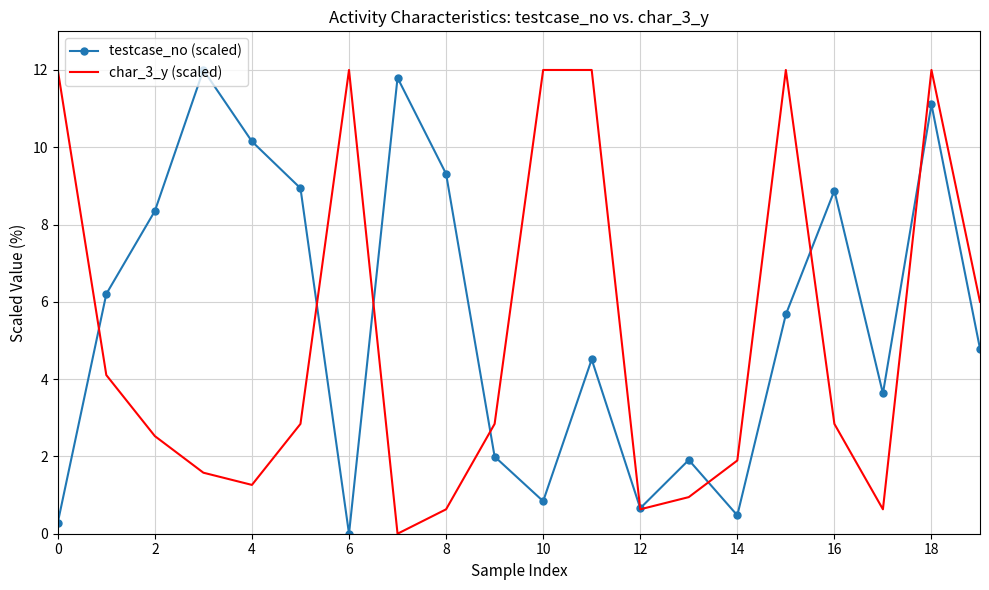

What is the difference between the maximum and minimum values in the testcase_no (scaled) series?

12.0